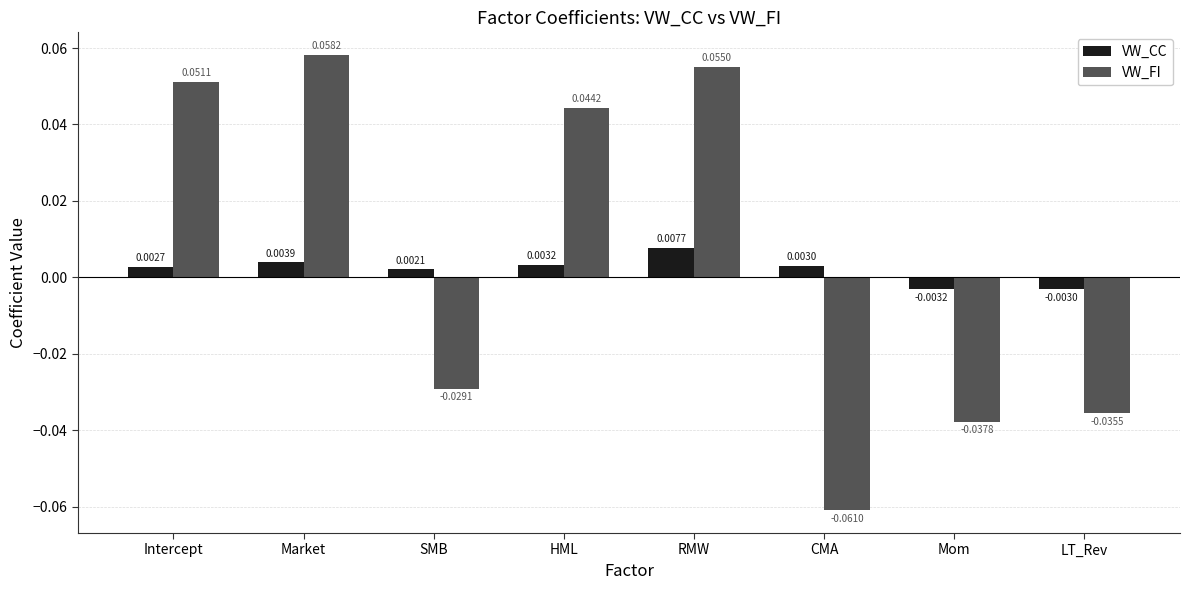

What is the label of the 8th bar from the left?

LT_Rev